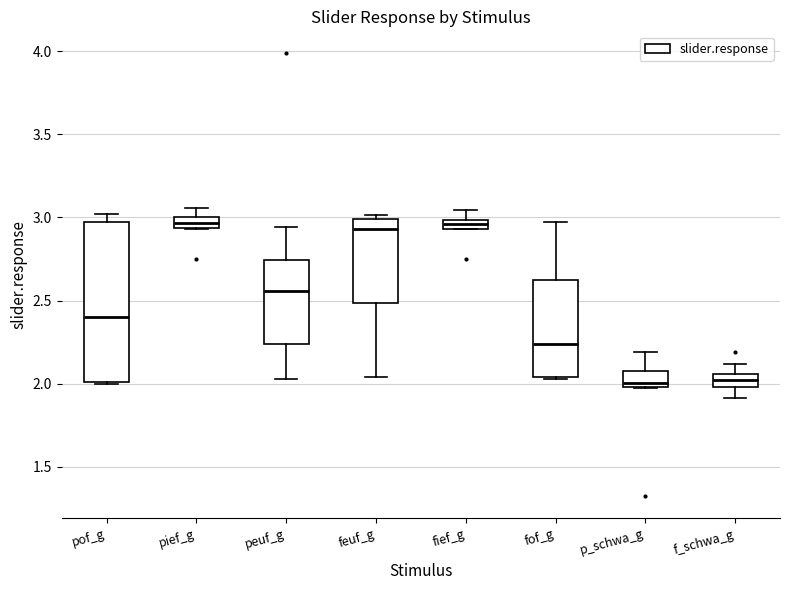

Which box is the tallest, from its lower edge to its upper edge?

pof_g